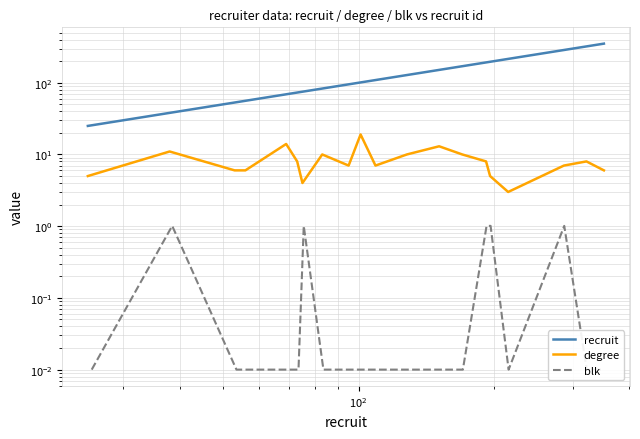

The value of degree at 15 is 8.3. True or false?

False